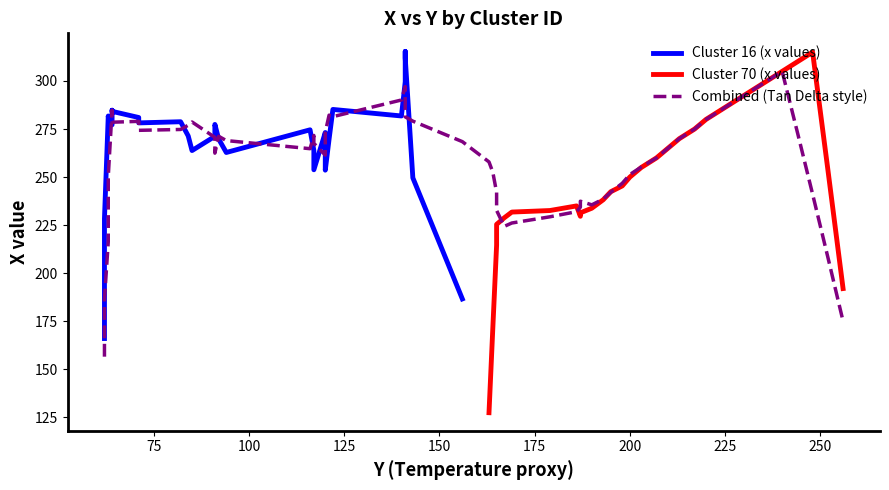

True or false: x_vals_cluster16 has a value of 436 at 28.

False